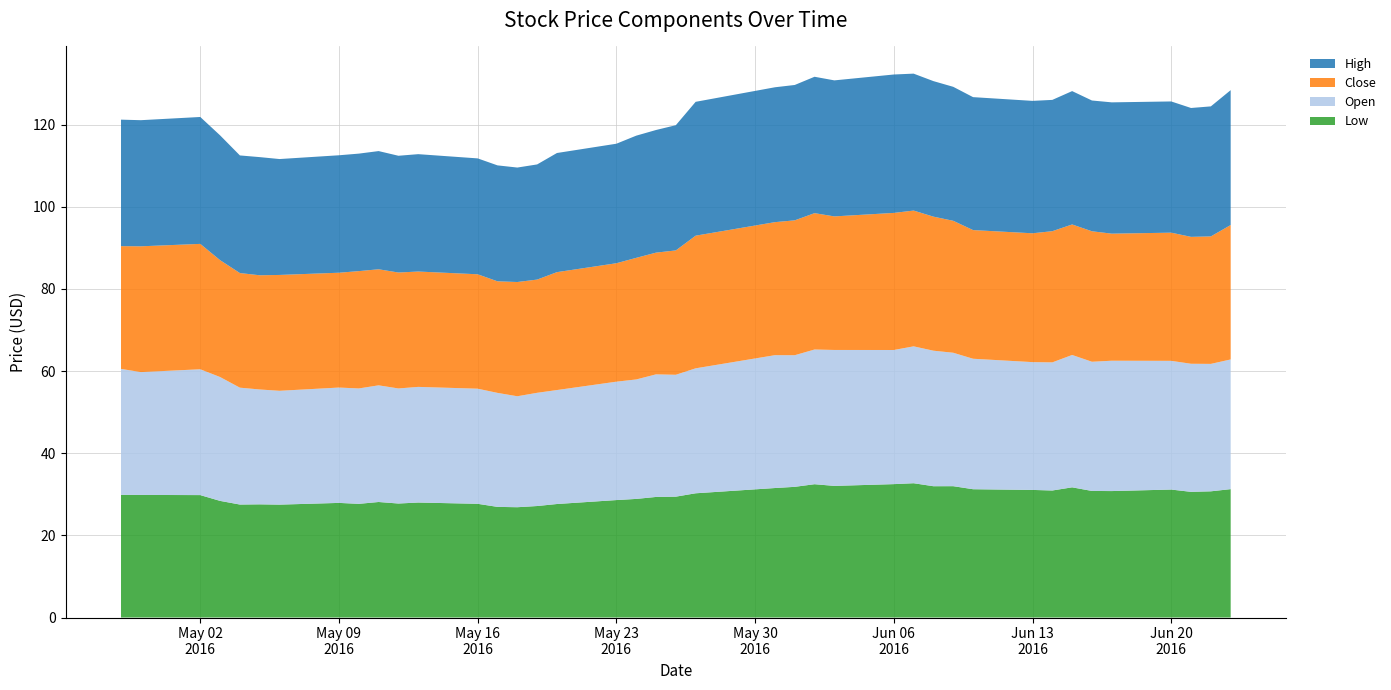

Reading right to left, list all the values displayed in this chart.

Low: 31.2	30.7	30.6	31.1	30.8	30.8	31.7	30.9	31.1	31.2	32.0	32.0	32.7	32.5	32.0	32.5	31.8	31.5	30.2	29.4	29.4	28.9	28.6	27.6	27.1	26.9	26.9	27.7	28.0	27.8	28.1	27.7	27.9	27.5	27.5	27.5	28.4	29.8	29.8	29.9
Open: 31.6	31.0	31.2	31.3	31.7	31.5	32.2	31.2	31.1	31.8	32.5	33.0	33.3	32.7	33.1	32.8	32.0	32.3	30.4	29.7	29.8	29.1	28.8	27.7	27.6	27.0	27.8	28.0	28.1	28.0	28.4	28.1	28.1	27.7	28.0	28.5	30.1	30.6	29.9	30.7
Close: 32.7	31.0	30.9	31.2	30.9	31.8	31.8	31.9	31.4	31.3	32.1	32.6	33.0	33.4	32.5	33.2	32.8	32.4	32.3	30.3	29.6	29.6	28.8	28.7	27.6	27.8	27.2	27.9	28.1	28.2	28.2	28.6	28.0	28.2	27.8	27.9	28.5	30.5	30.6	29.9
High: 32.8	31.6	31.4	31.9	32.0	31.8	32.5	32.0	32.2	32.4	32.6	33.0	33.3	33.7	33.1	33.2	33.0	32.8	32.6	30.5	29.9	29.7	29.1	29.0	28.0	27.9	28.2	28.2	28.6	28.4	28.8	28.6	28.6	28.2	28.8	28.6	30.4	30.9	30.7	30.8